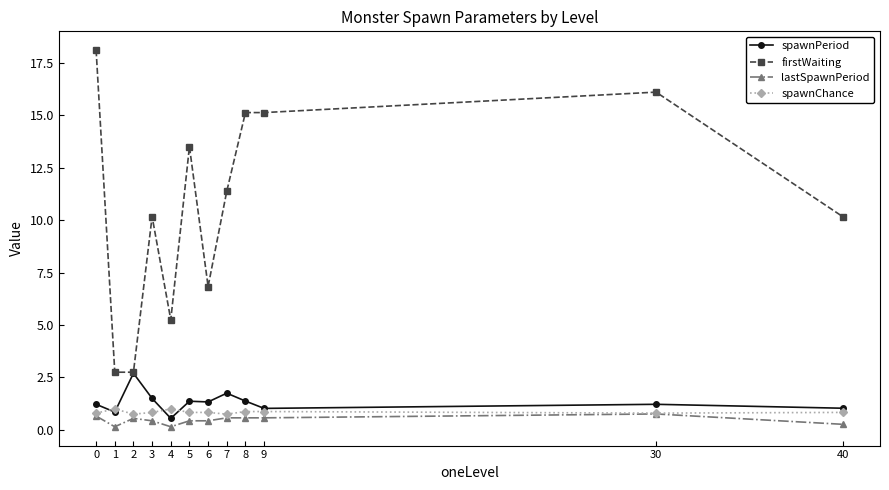

The firstWaiting series shows 2.8 at 2. True or false?

True